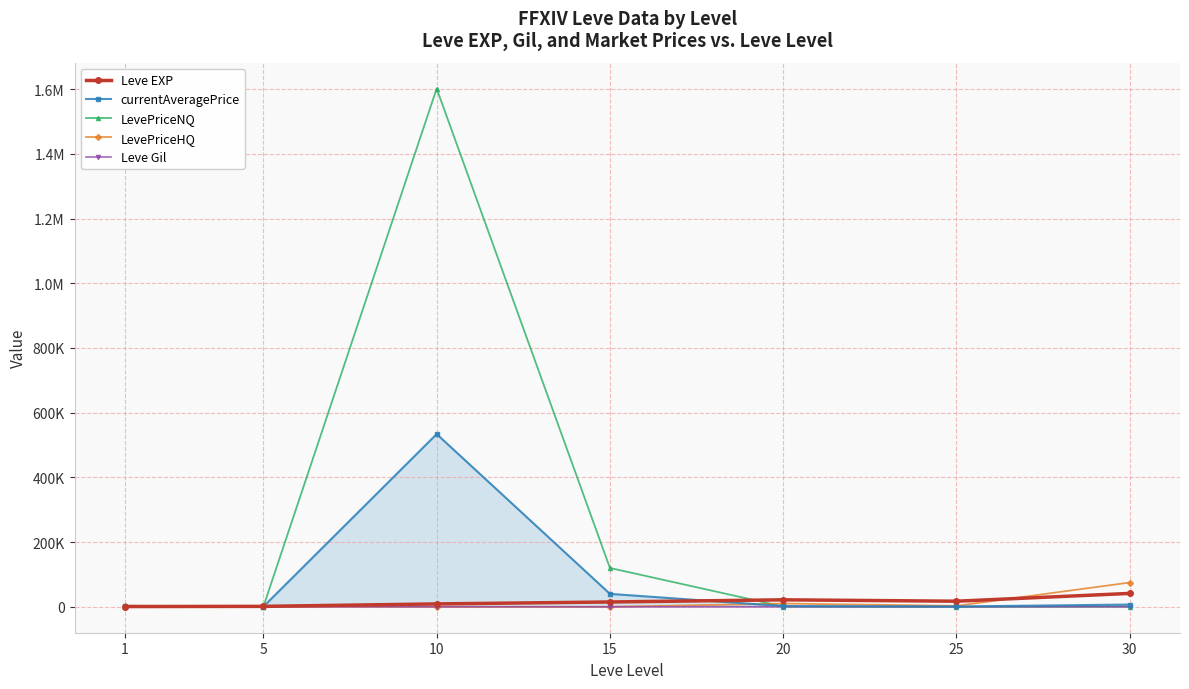

What are all the series names shown in the legend?

Leve EXP, currentAveragePrice, LevePriceNQ, LevePriceHQ, Leve Gil